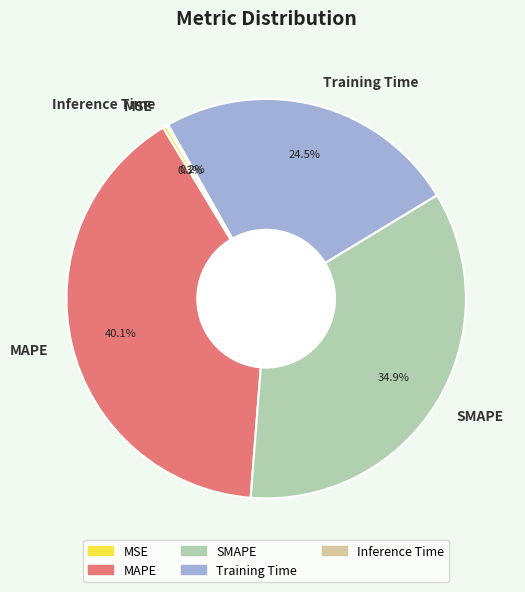

The MAPE slice represents 27% of the pie. True or false?

False